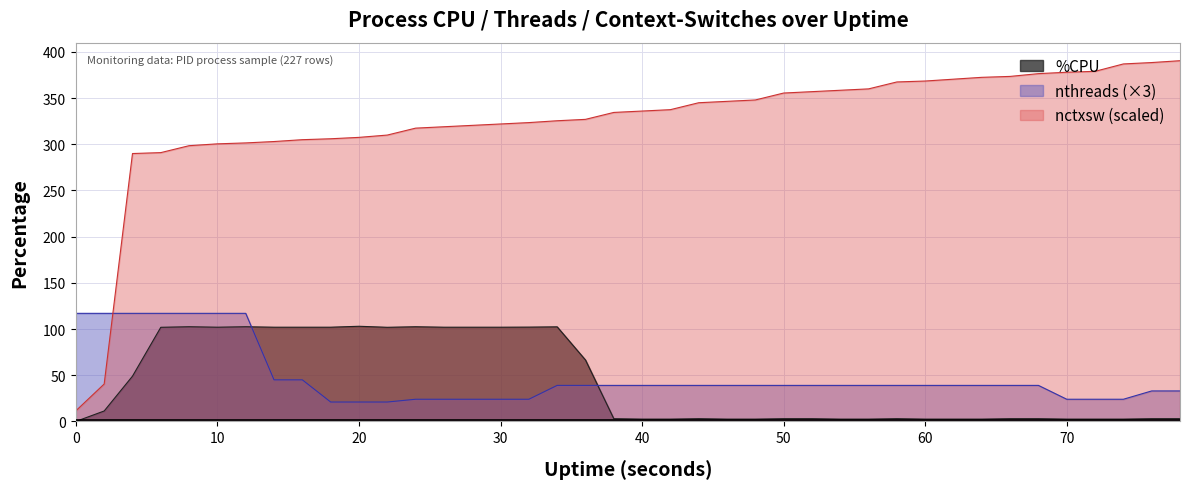

Does the chart have visible grid lines?

Yes